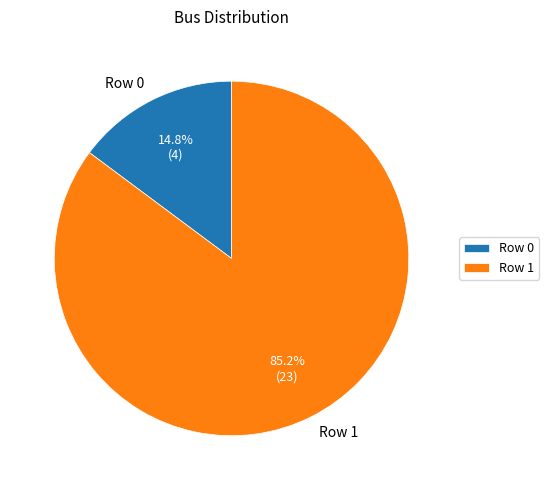

What percentage is the Row 1 slice, to the nearest percent?

85%